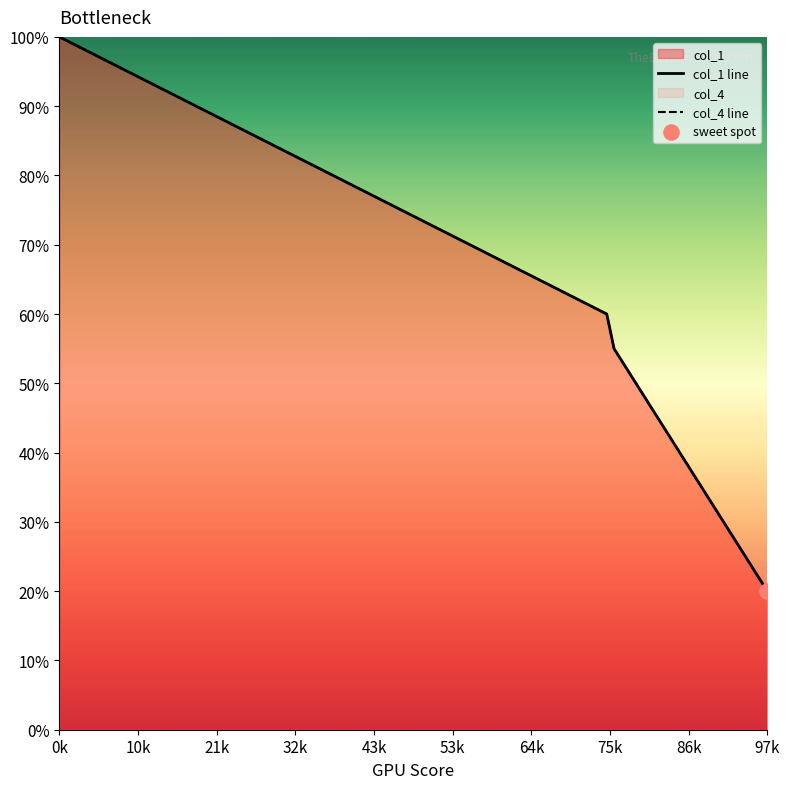

Is the value of col_4 line at 97k greater than the value of col_1 line at 0k?

No